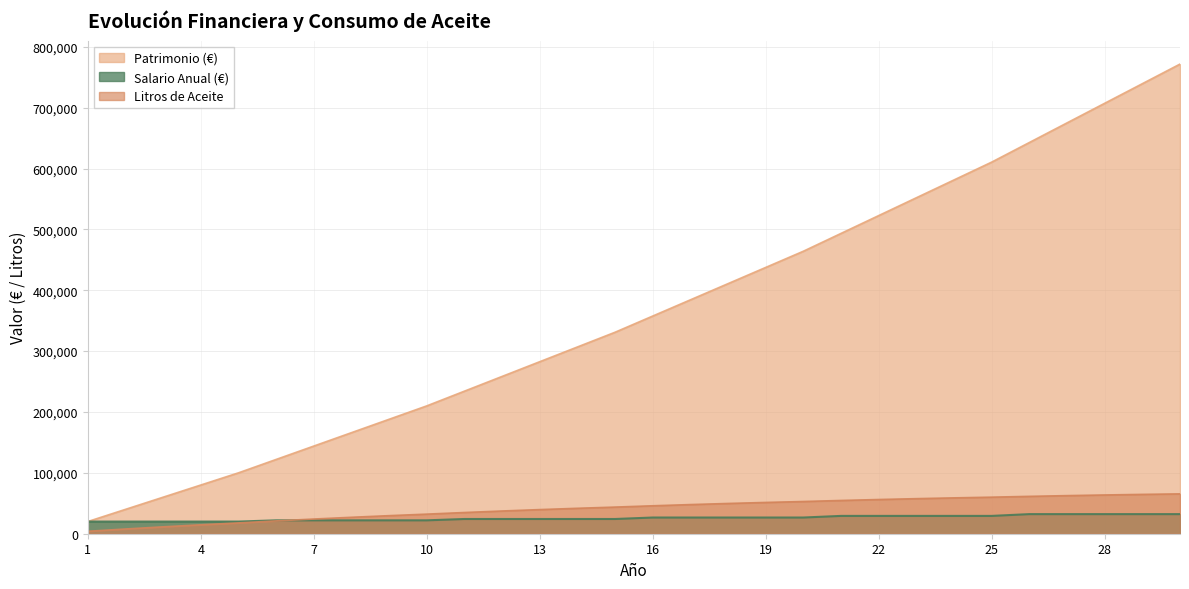

True or false: Salario Anual (€) and Patrimonio (€) intersect in this chart.

False